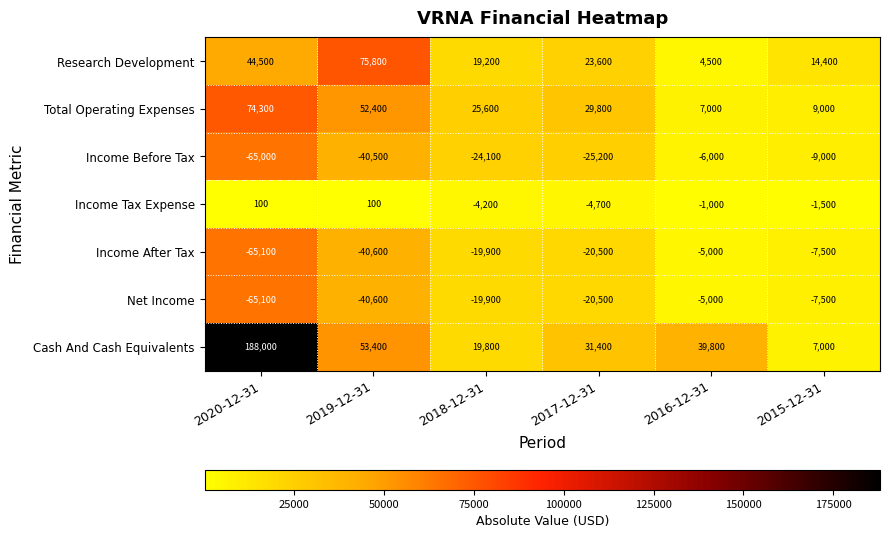

What is the smallest value displayed?

-65100